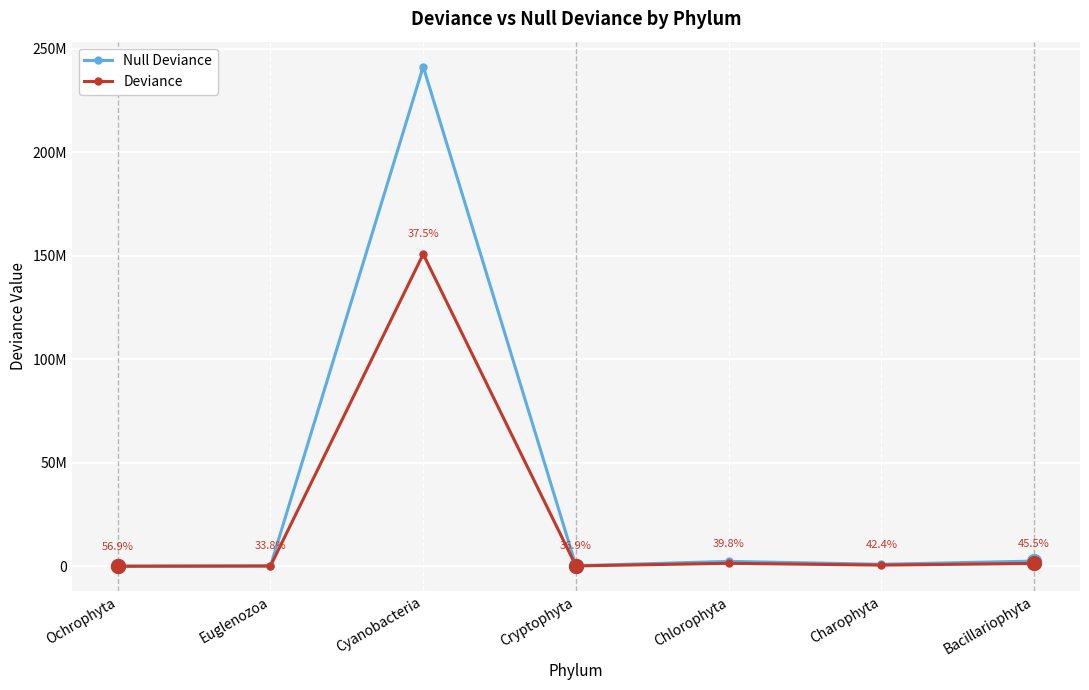

What is the difference between the Null Deviance values at Charophyta and Cyanobacteria?

240377092.7